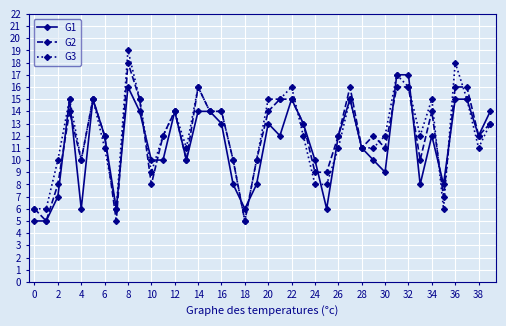

Count the number of data series in this chart.

3